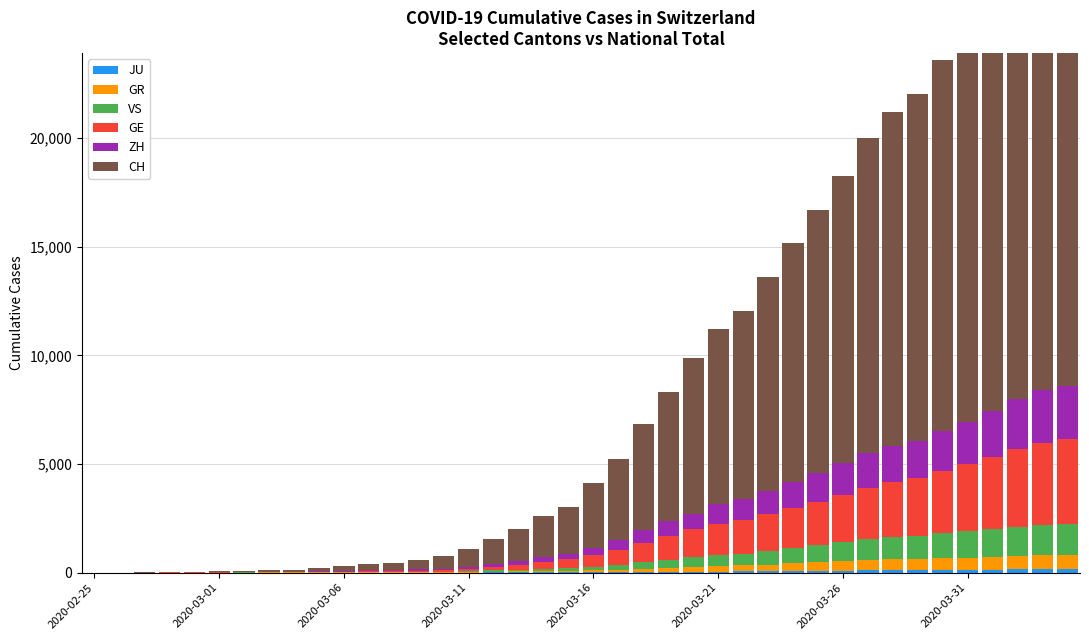

Rank the series by their maximum value, from lowest to highest.

JU, GR, VS, ZH, GE, CH